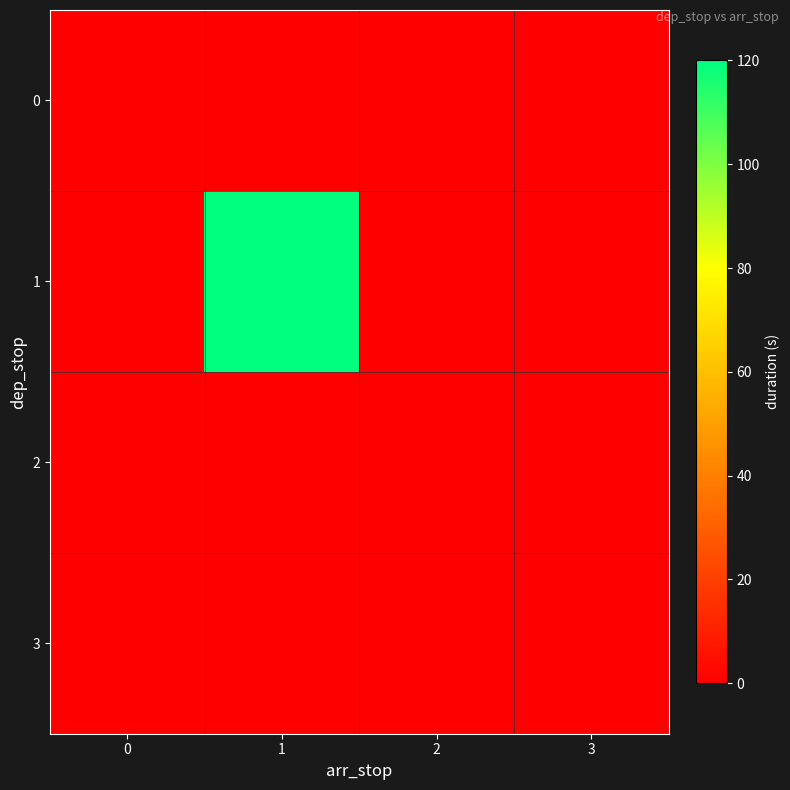

Which category has the highest value across all series?

1